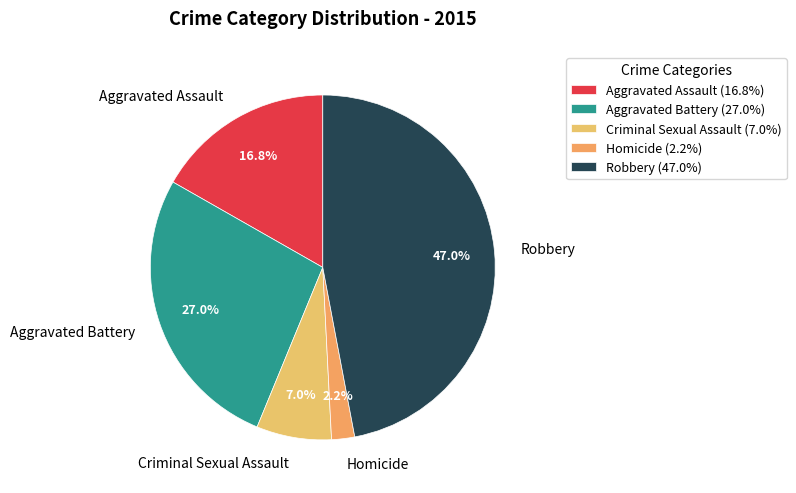

The Aggravated Battery slice represents 36% of the pie. True or false?

False